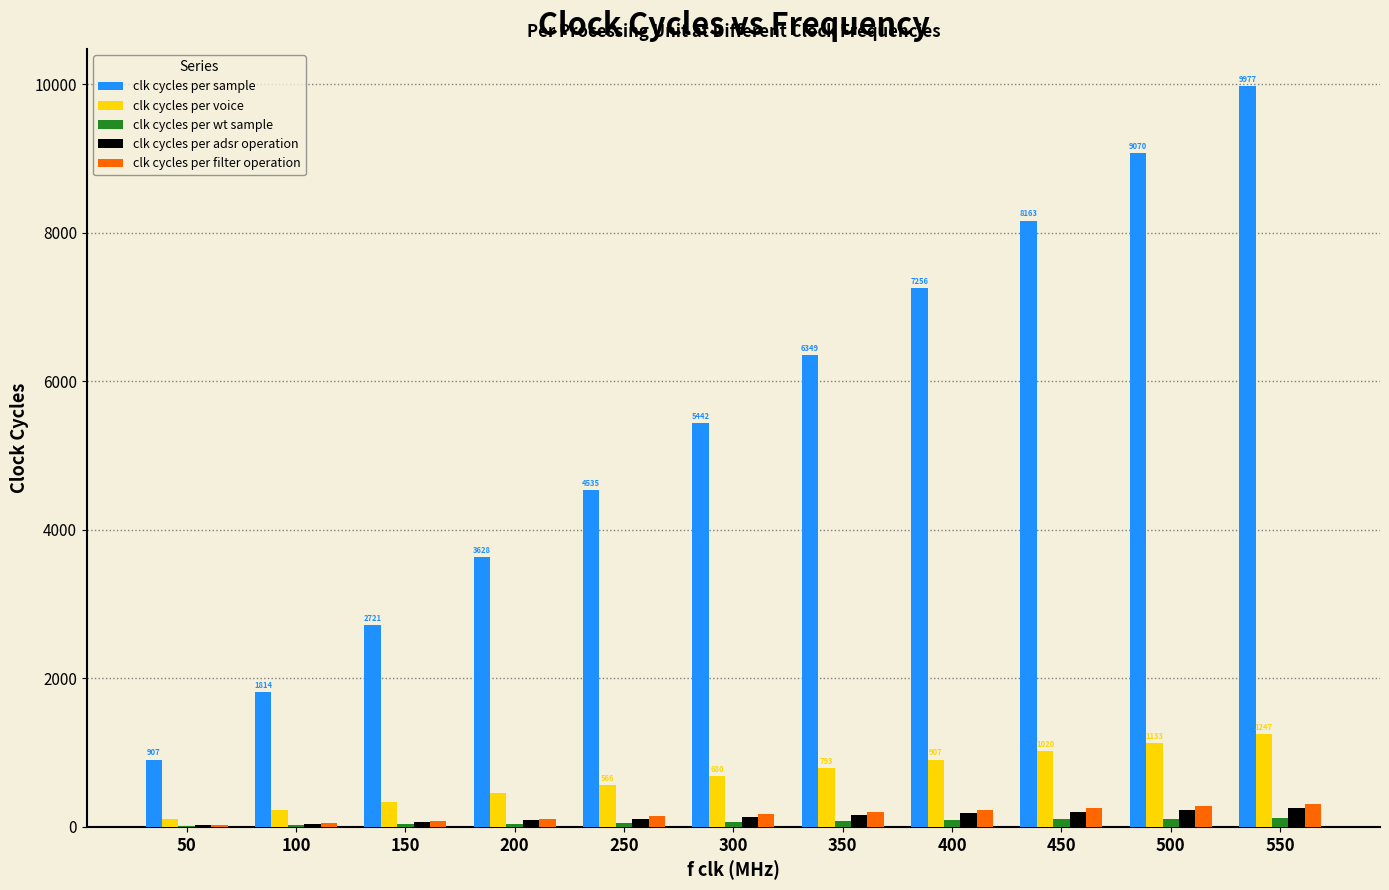

Which series changed the most between 100 and 350?

clk cycles per sample